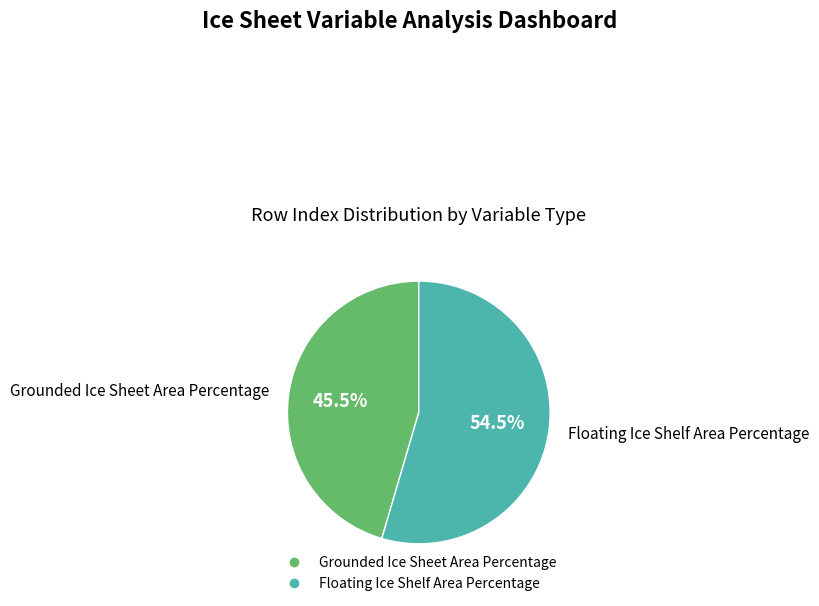

Approximately how many times larger is the value at Floating Ice Shelf Area Percentage compared to Grounded Ice Sheet Area Percentage?

1.2